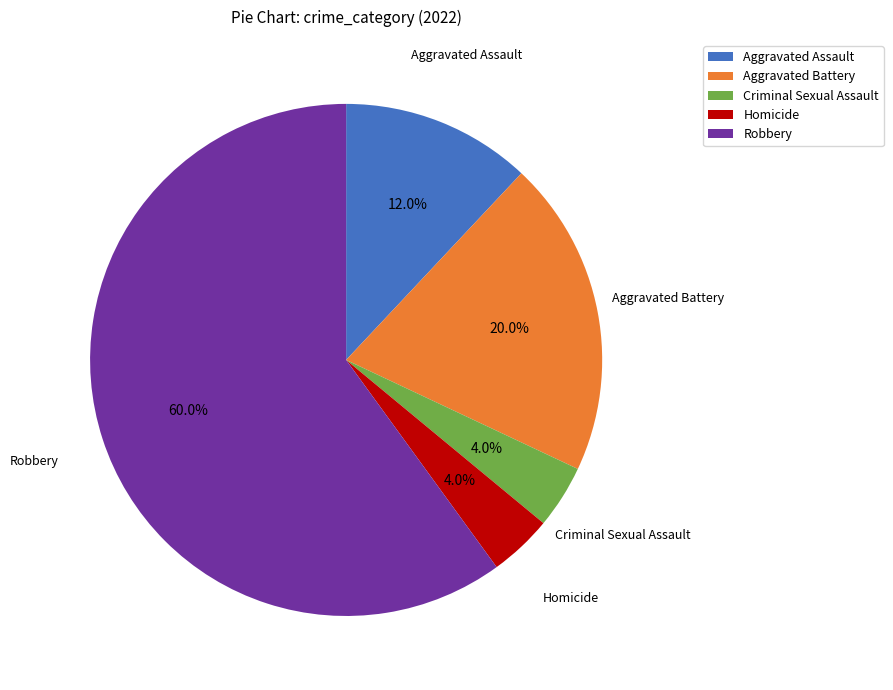

What is the largest slice in the pie chart?

Robbery